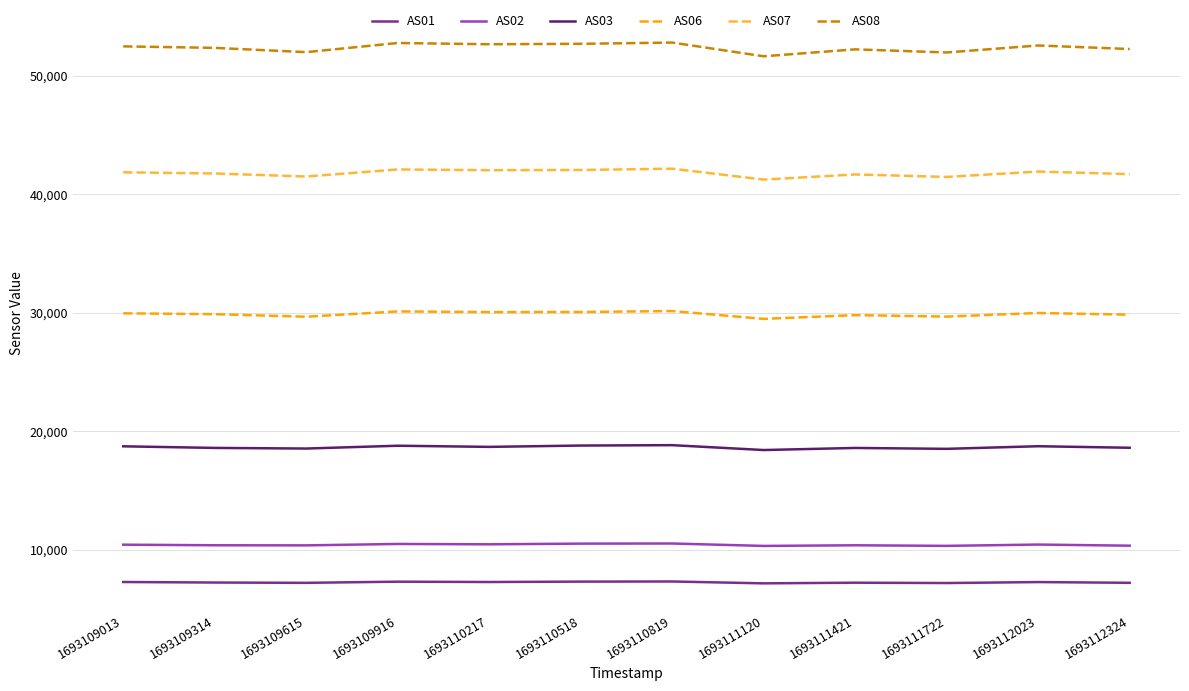

True or false: AS08 and AS06 intersect in this chart.

False